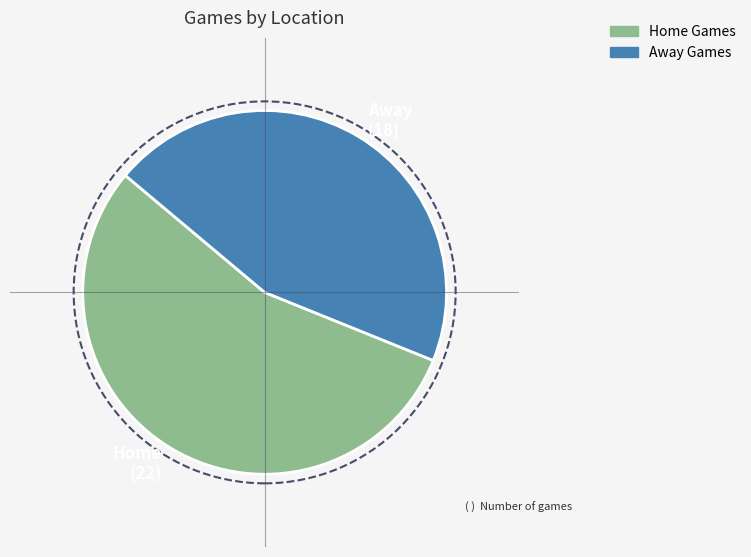

Rank the categories by value from lowest to highest.

Away, Home